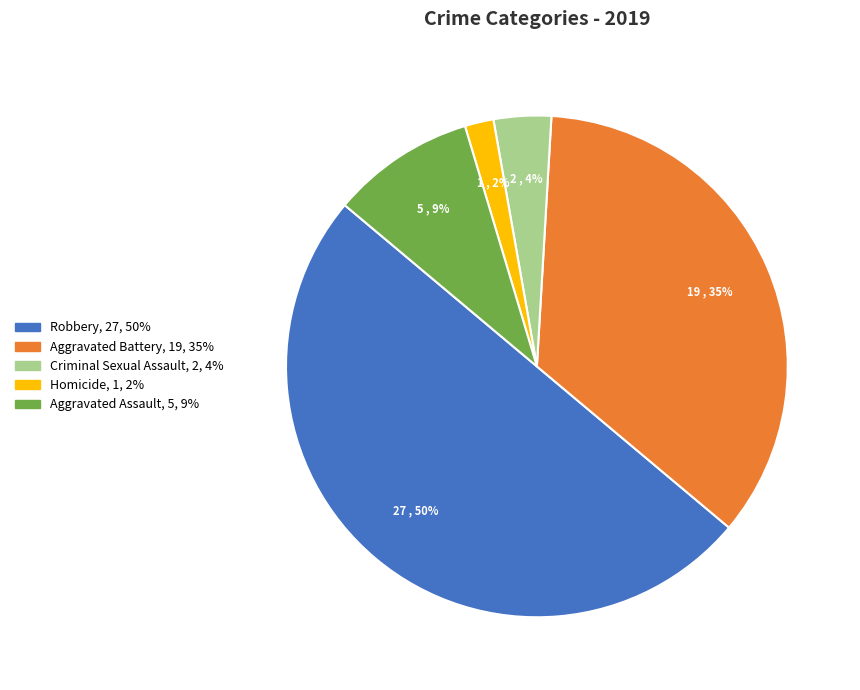

Which slice is the smallest?

Homicide